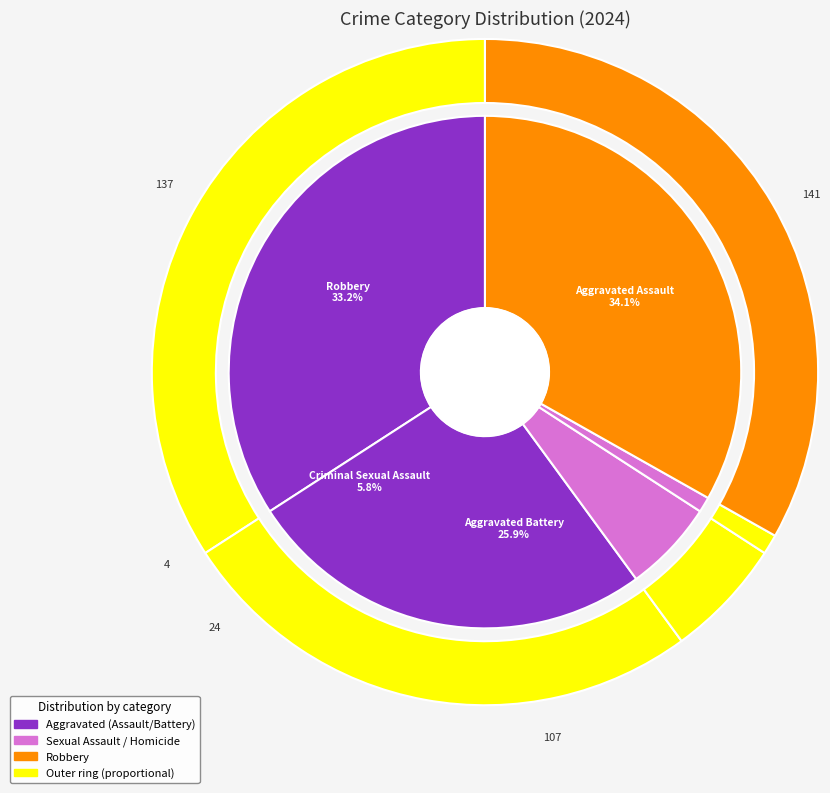

Rank the categories by value from lowest to highest.

Homicide, Criminal Sexual Assault, Aggravated Battery, Robbery, Aggravated Assault